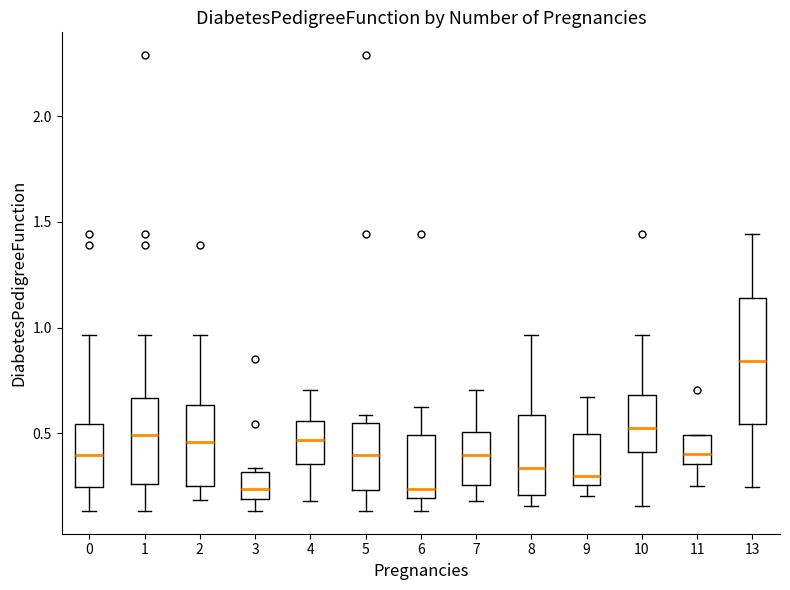

Reading left to right, transcribe this box plot: for each box, give where its median line is, the range the box spans, and where its two whiskers end, as read against the y-axis. The values are not printed on the chart, so give them approximately, as read against the axis.

0: median 0.40, box 0.25 to 0.55, whiskers 0.15 to 0.95
1: median 0.50, box 0.25 to 0.65, whiskers 0.15 to 0.95
2: median 0.45, box 0.25 to 0.65, whiskers 0.20 to 0.95
3: median 0.25, box 0.20 to 0.30, whiskers 0.15 to 0.35
4: median 0.45, box 0.35 to 0.55, whiskers 0.20 to 0.70
5: median 0.40, box 0.25 to 0.55, whiskers 0.15 to 0.60
6: median 0.25, box 0.20 to 0.50, whiskers 0.15 to 0.65
7: median 0.40, box 0.25 to 0.50, whiskers 0.20 to 0.70
8: median 0.35, box 0.20 to 0.60, whiskers 0.15 to 0.95
9: median 0.30, box 0.25 to 0.50, whiskers 0.20 to 0.65
10: median 0.50, box 0.40 to 0.70, whiskers 0.15 to 0.95
11: median 0.40, box 0.35 to 0.50, whiskers 0.25 to 0.50
13: median 0.85, box 0.55 to 1.15, whiskers 0.25 to 1.45